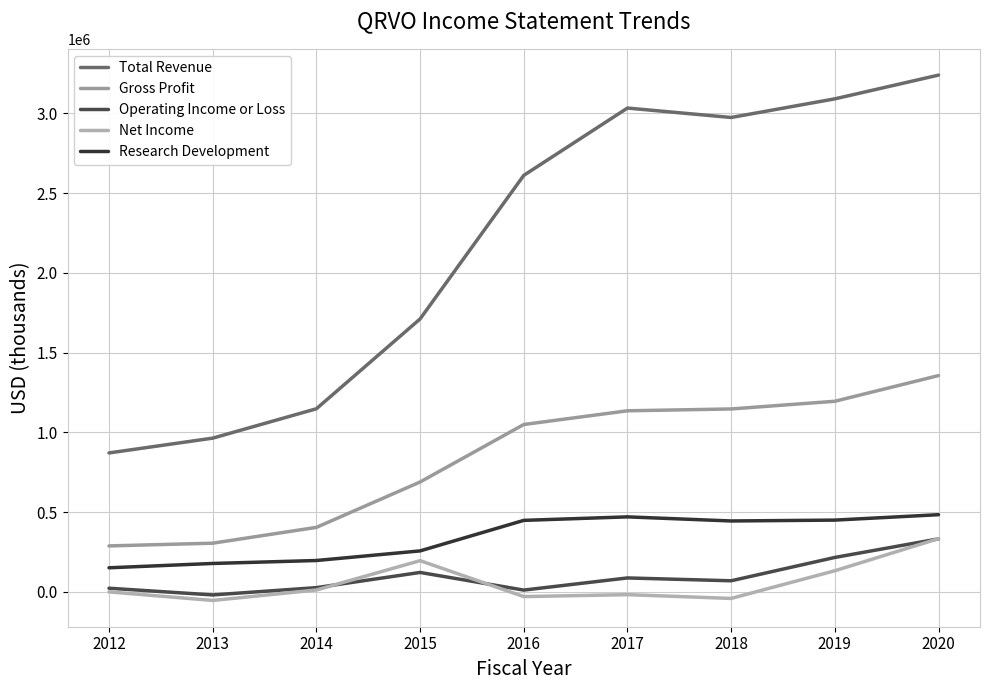

The Research Development series shows 178800 at 2013. True or false?

True